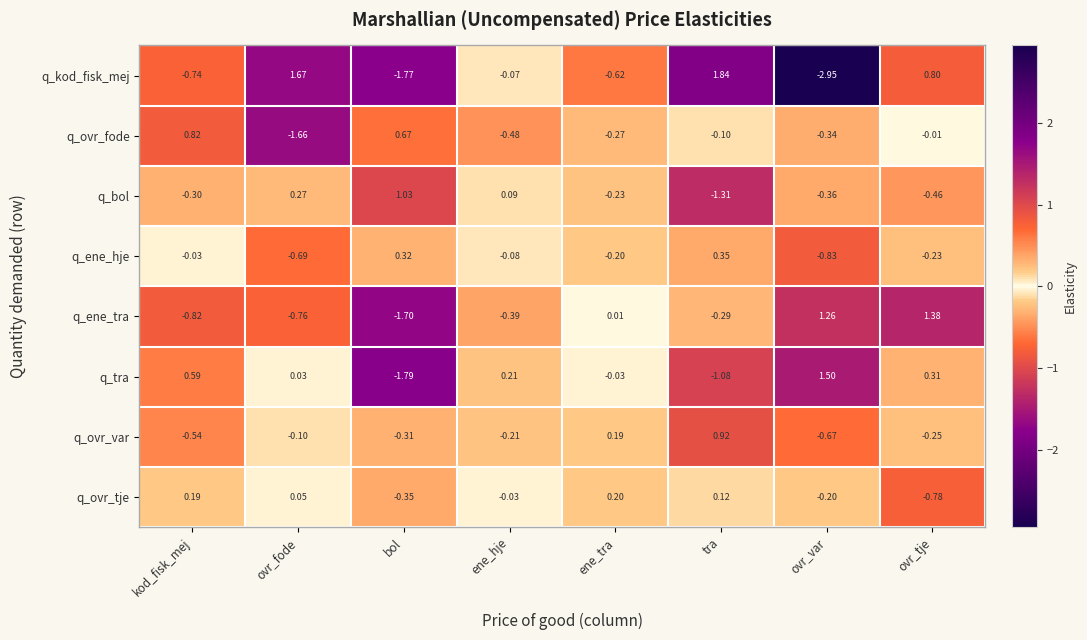

Rank the categories by q_kod_fisk_mej value from highest to lowest.

tra, ovr_fode, ovr_tje, ene_hje, ene_tra, kod_fisk_mej, bol, ovr_var